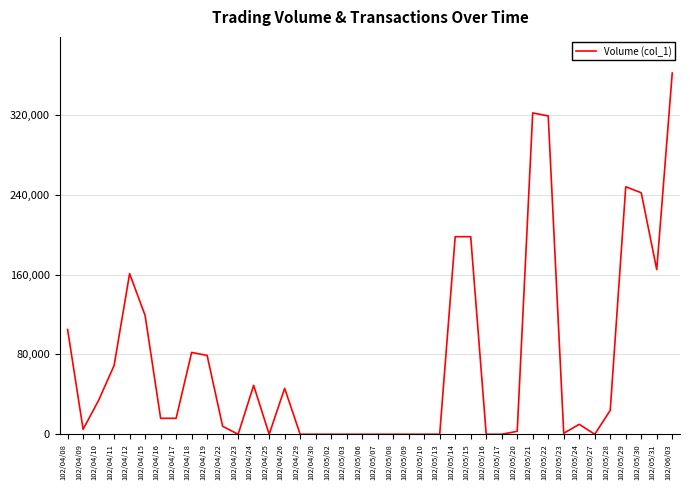

What is the average value?

72025